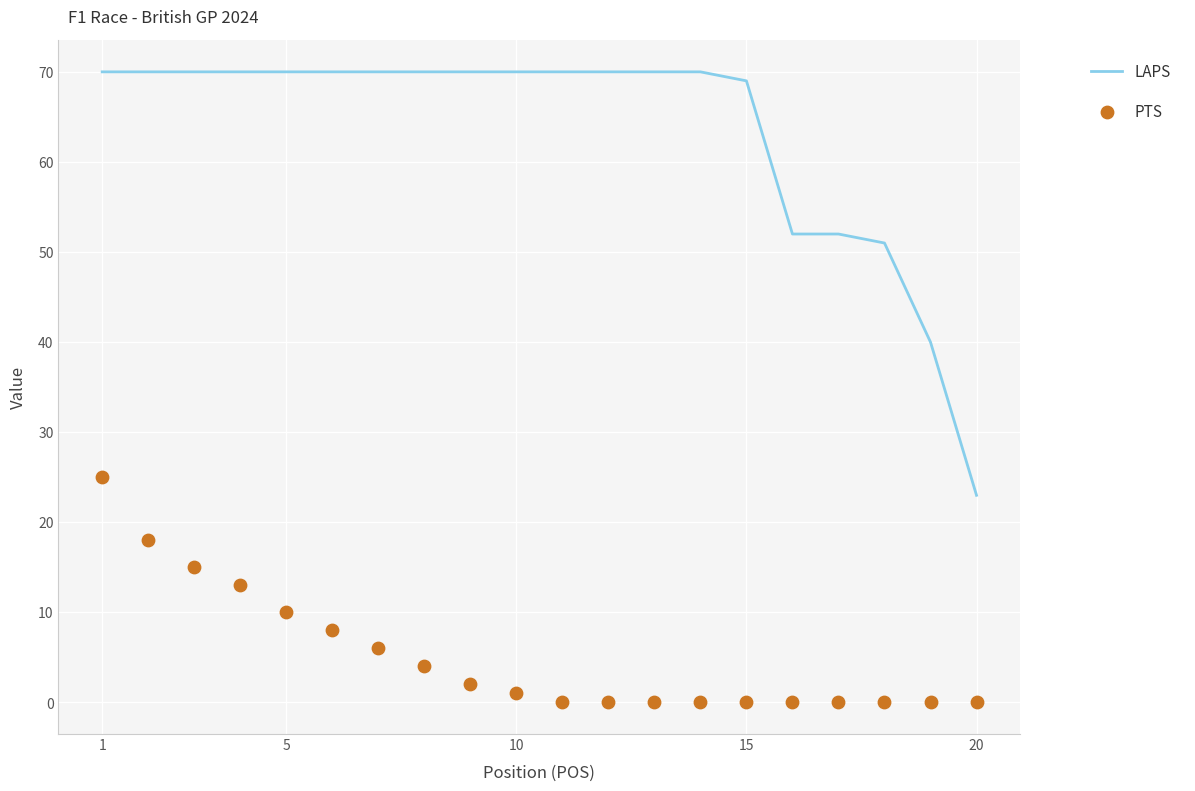

What are all the series names shown in the legend?

LAPS, PTS